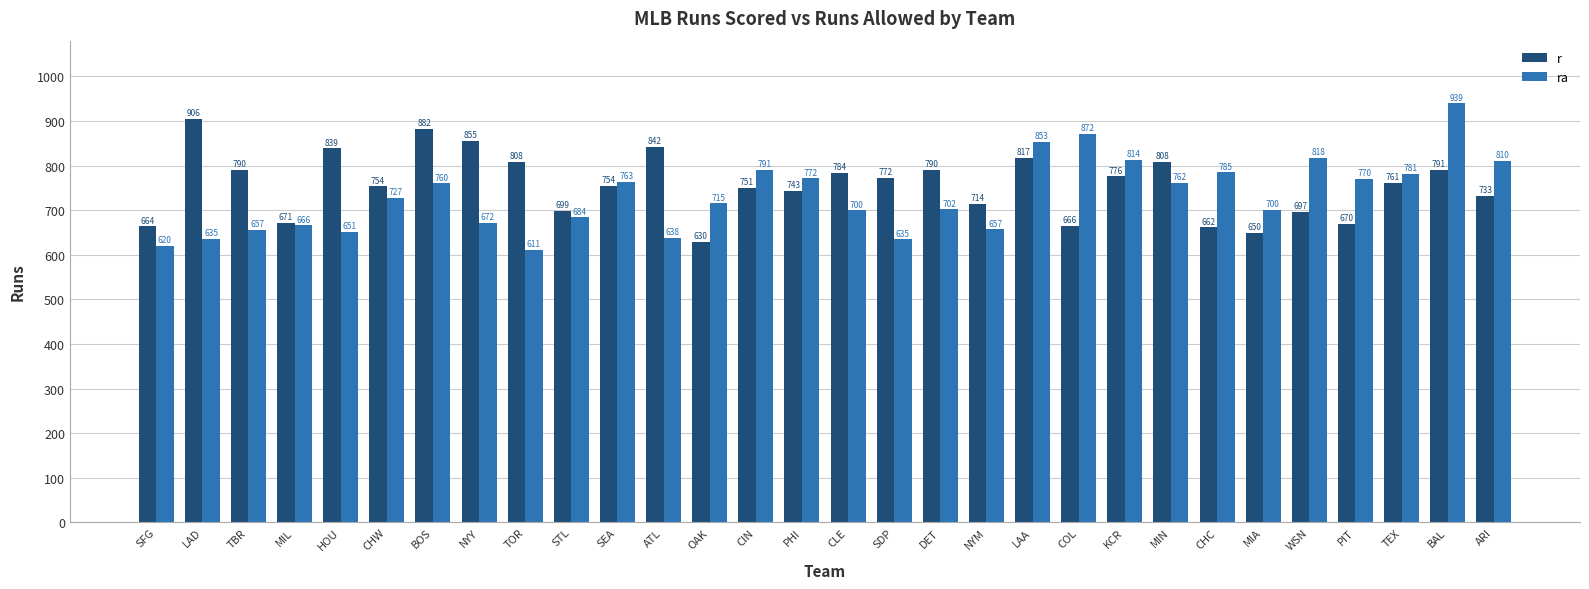

Rank the series by their maximum value, from lowest to highest.

r, ra